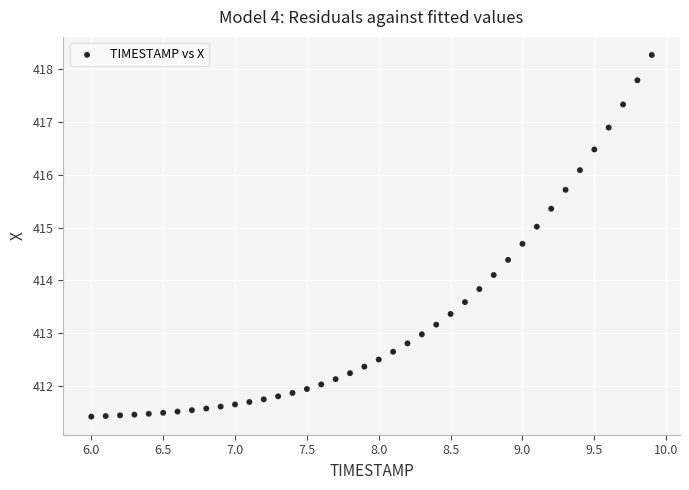

What is the range of X values (max minus min)?

3.9